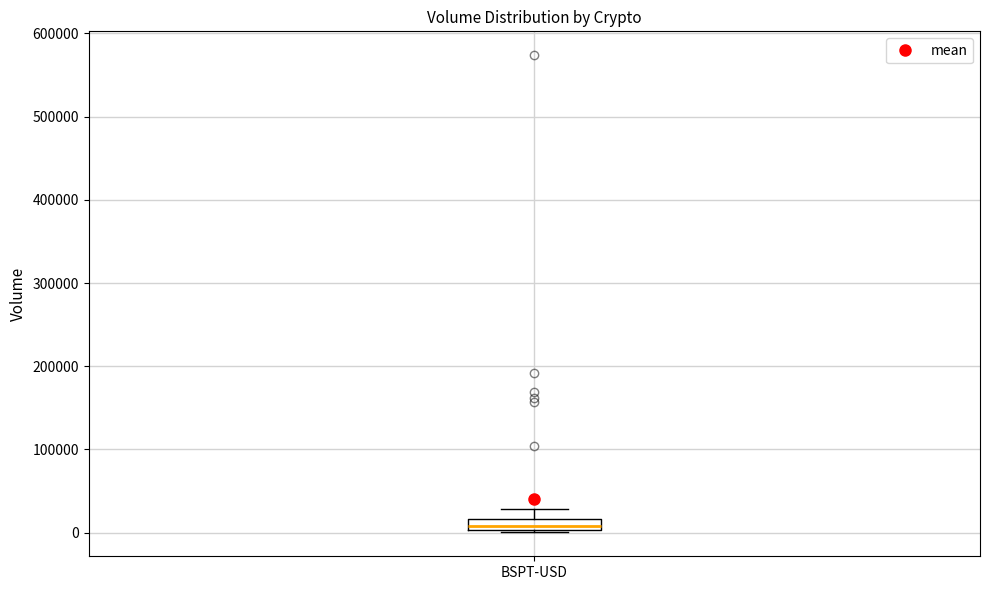

Where is the lower edge of the box for BSPT-USD on the y-axis? The values are not printed on the chart, so give them approximately, as read against the axis.

0